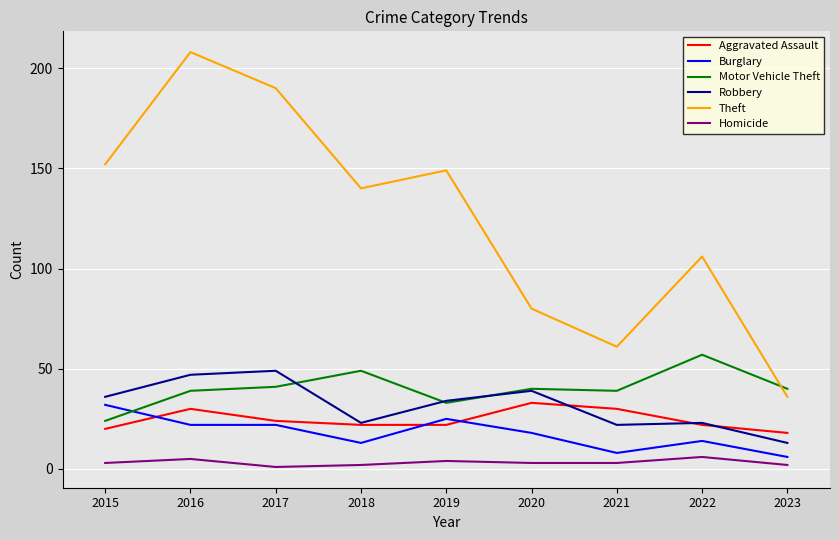

What is the maximum value shown in the chart?

208